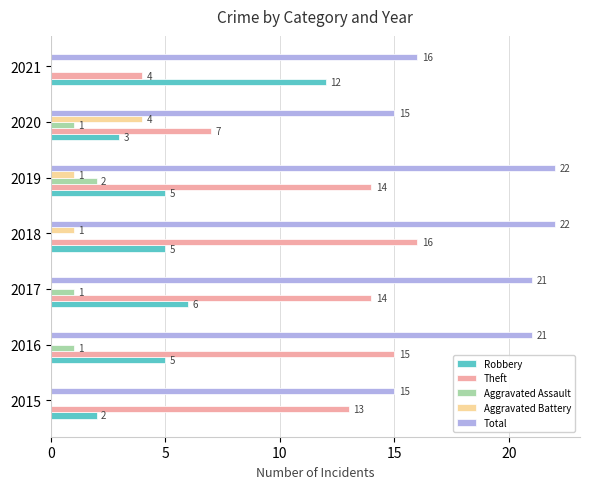

The Robbery series shows 2 at 2017. True or false?

False